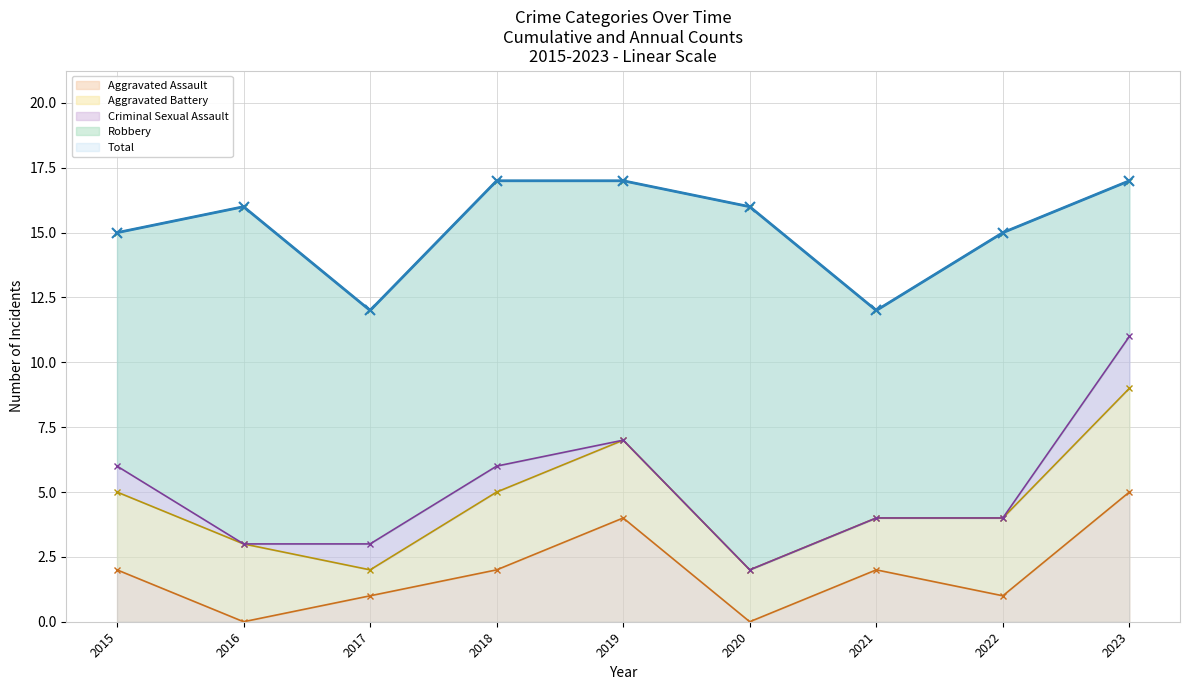

Does the chart have visible grid lines?

Yes